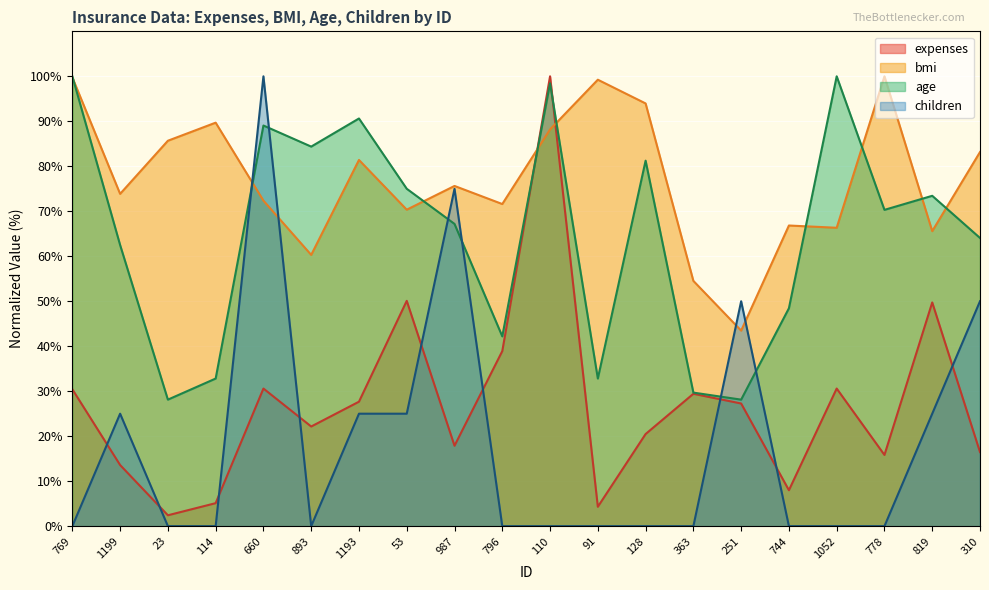

How many distinct data groups are displayed?

4